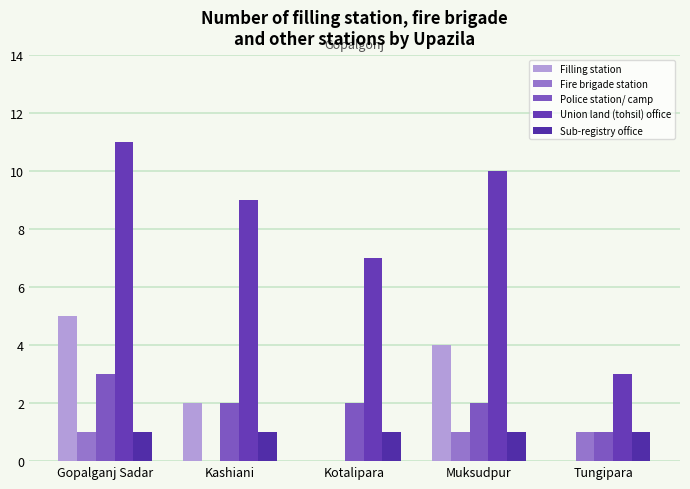

Reading left to right, extract all data points from this chart.

Filling station: Gopalganj Sadar=5	Kashiani=2	Kotalipara=0	Muksudpur=4	Tungipara=0
Fire brigade station: Gopalganj Sadar=1	Kashiani=0	Kotalipara=0	Muksudpur=1	Tungipara=1
Police station/ camp: Gopalganj Sadar=3	Kashiani=2	Kotalipara=2	Muksudpur=2	Tungipara=1
Union land (tohsil) office: Gopalganj Sadar=11	Kashiani=9	Kotalipara=7	Muksudpur=10	Tungipara=3
Sub-registry office: Gopalganj Sadar=1	Kashiani=1	Kotalipara=1	Muksudpur=1	Tungipara=1